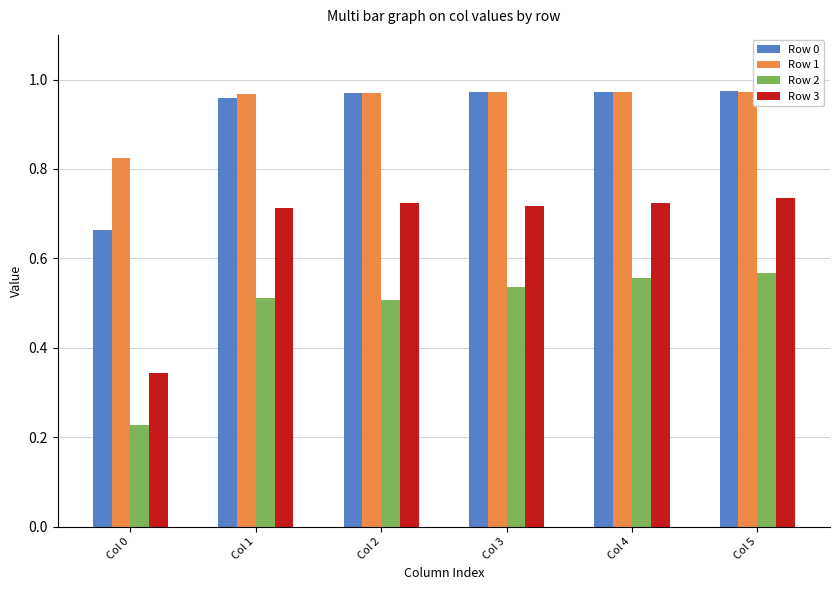

How many Row 1 values are between 0 and 1?

6